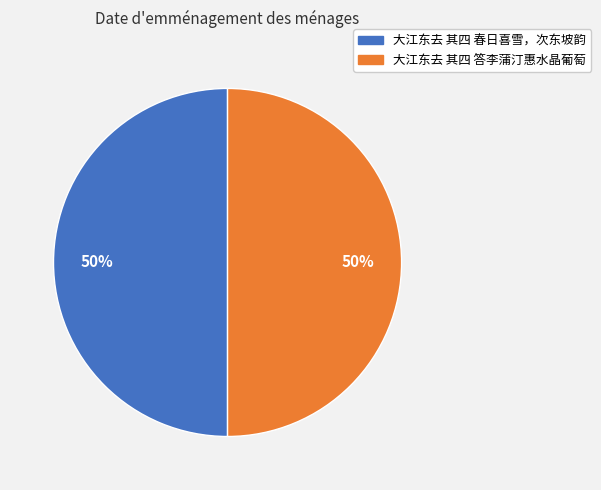

How many segments does this pie chart have?

2